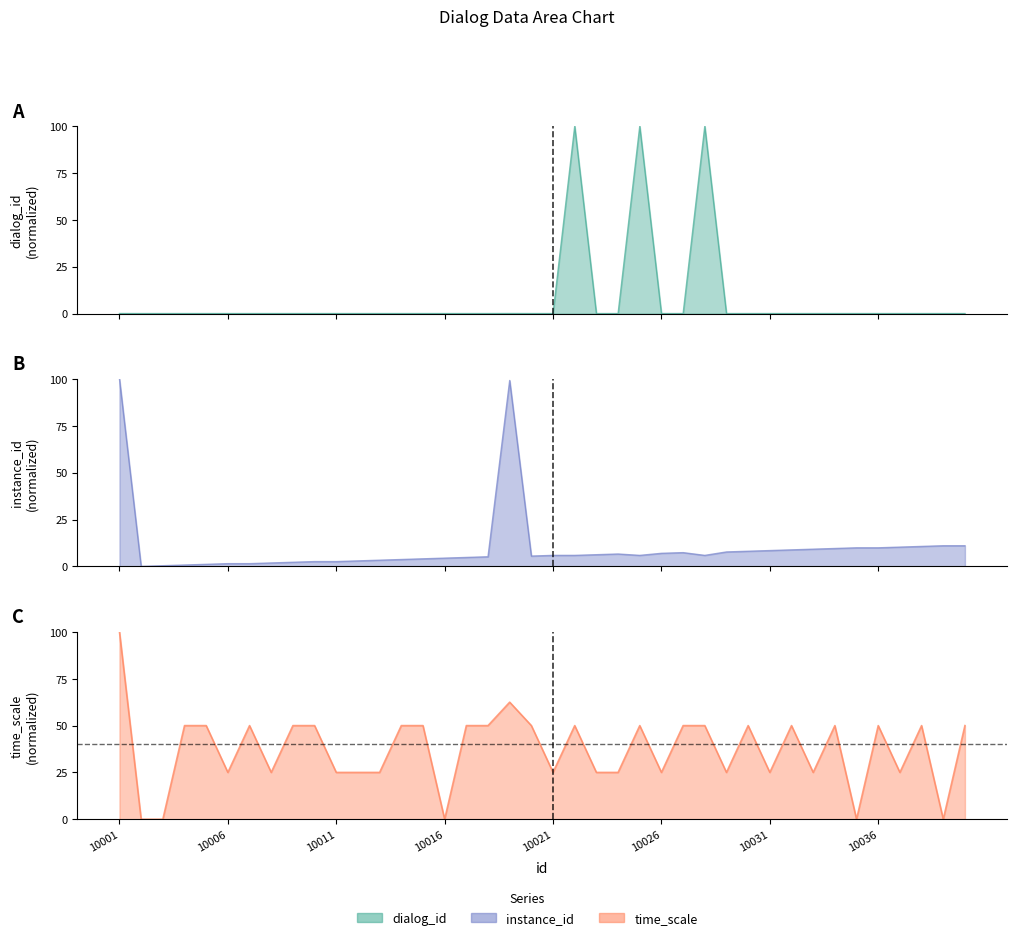

List the series in order of their peak value, highest first.

dialog_id, instance_id, time_scale